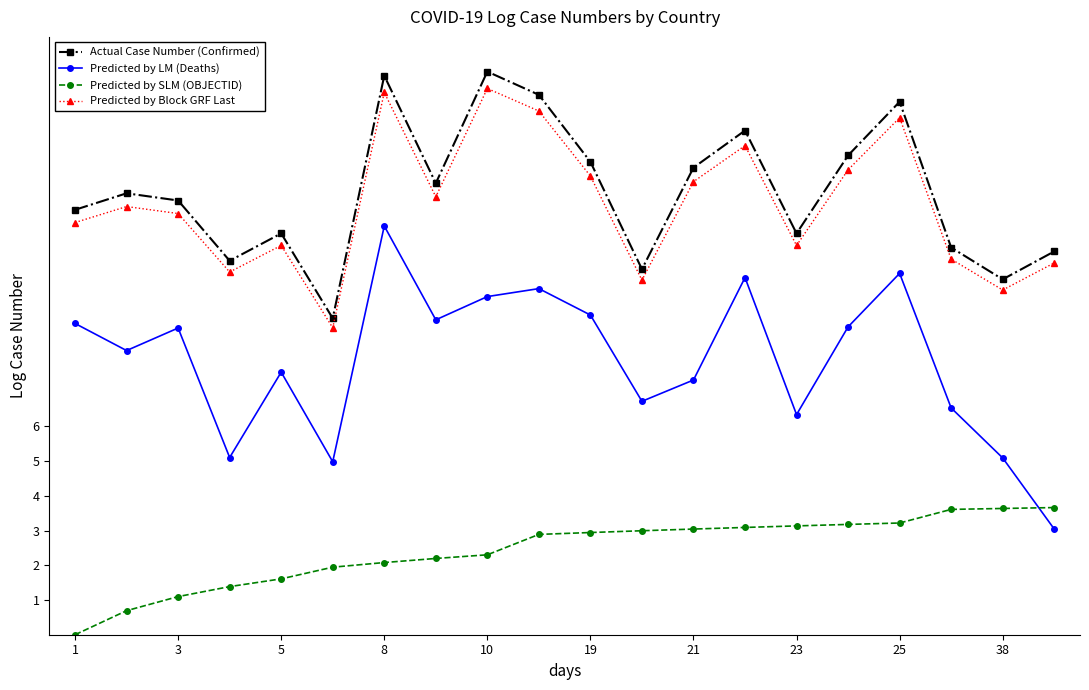

How many positive values does the Predicted by SLM (OBJECTID) series have?

19